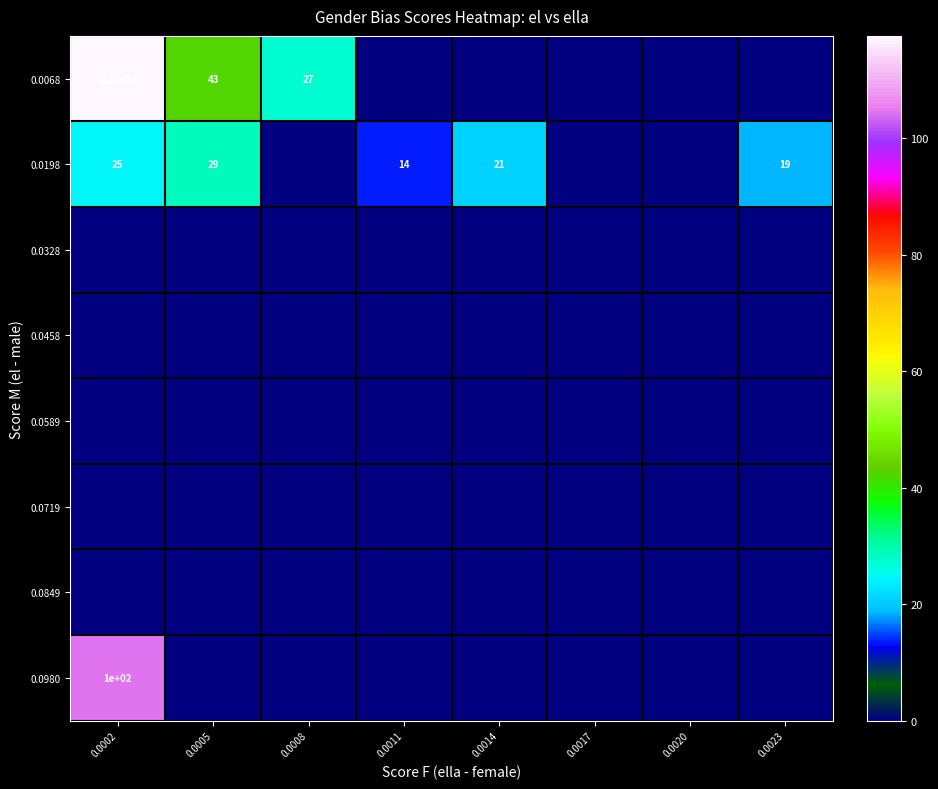

What is the sum of the 0.0198 values at 0.0023 and 0.0002?

44